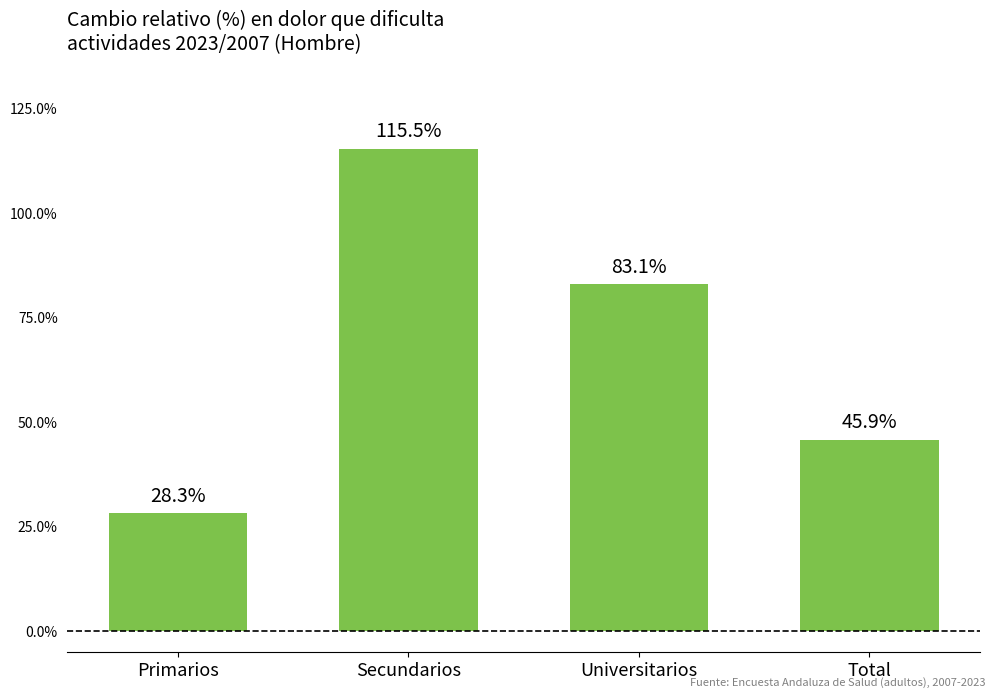

What position from the right is Total?

1